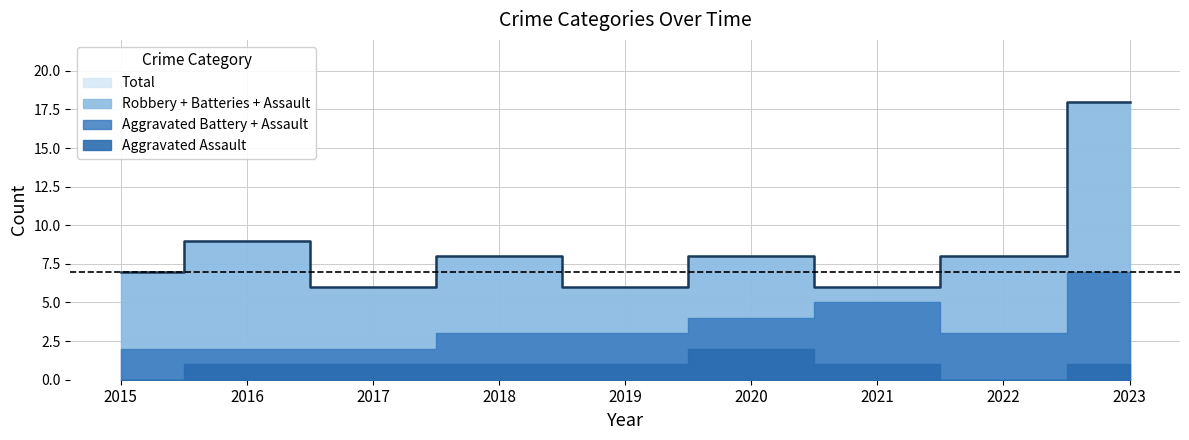

What is the difference between the highest and lowest values at 2022?

8